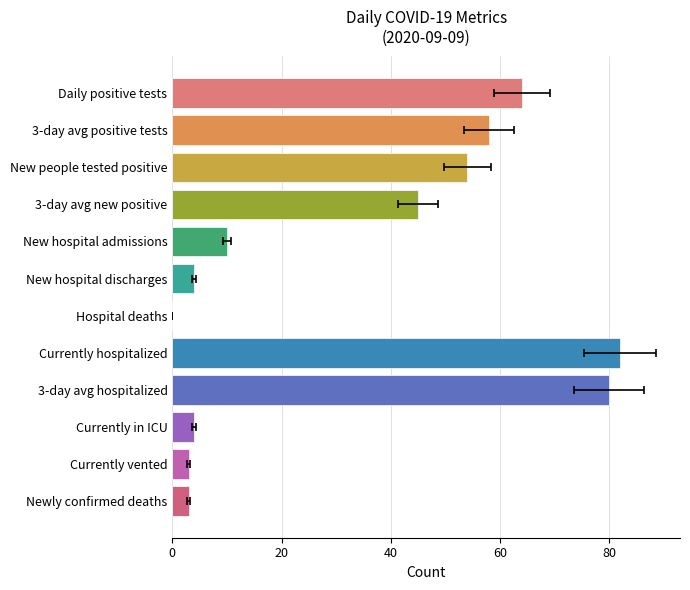

Reading left to right, what are all the values shown in this chart?

64	58	54	45	10	4	0	82	80	4	3	3